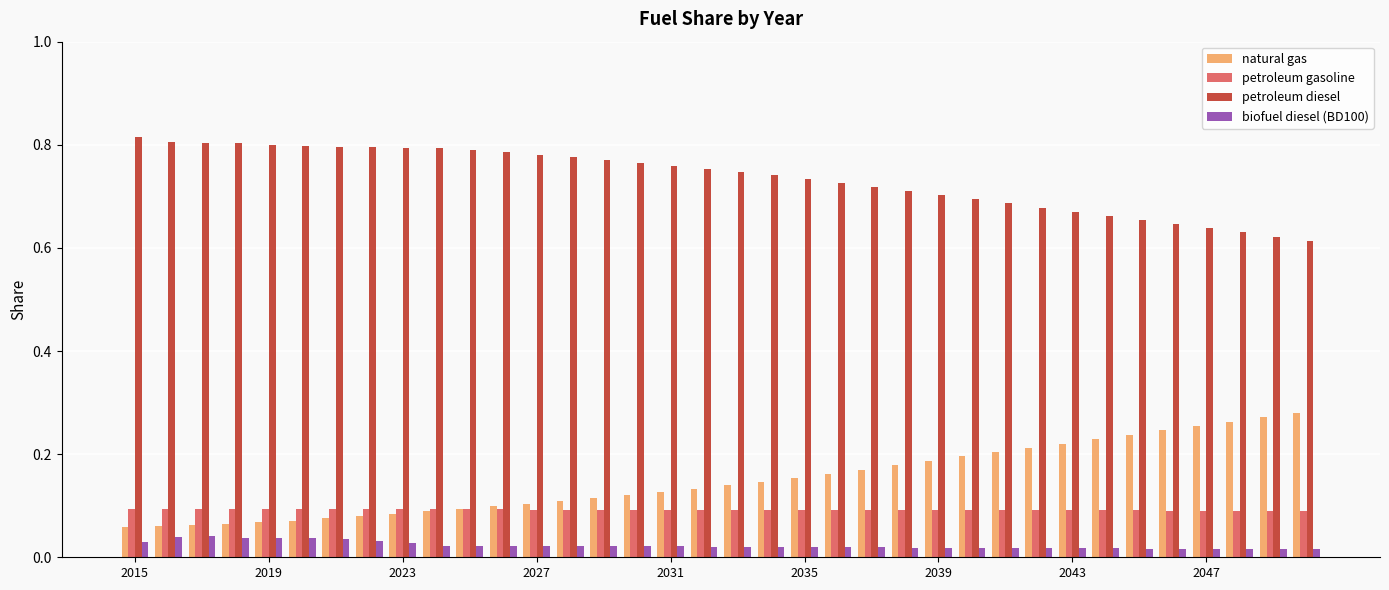

List the series in order of their peak value, lowest first.

biofuel diesel (BD100), petroleum gasoline, natural gas, petroleum diesel